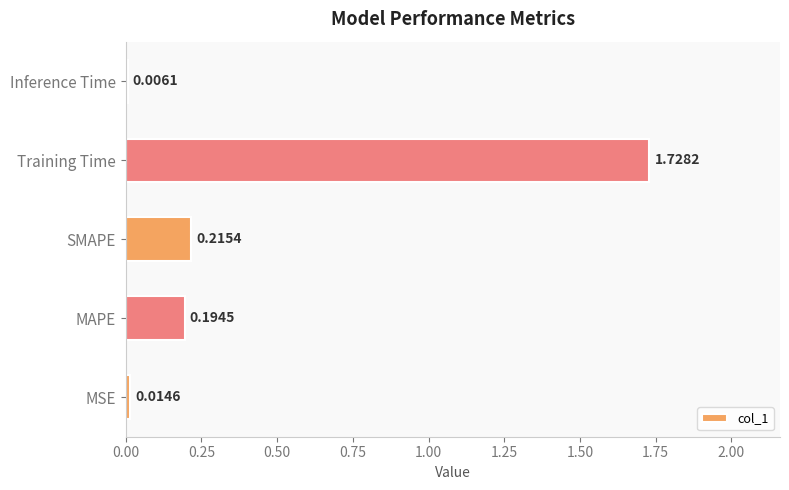

Which has a higher value, MAPE or MSE?

MAPE